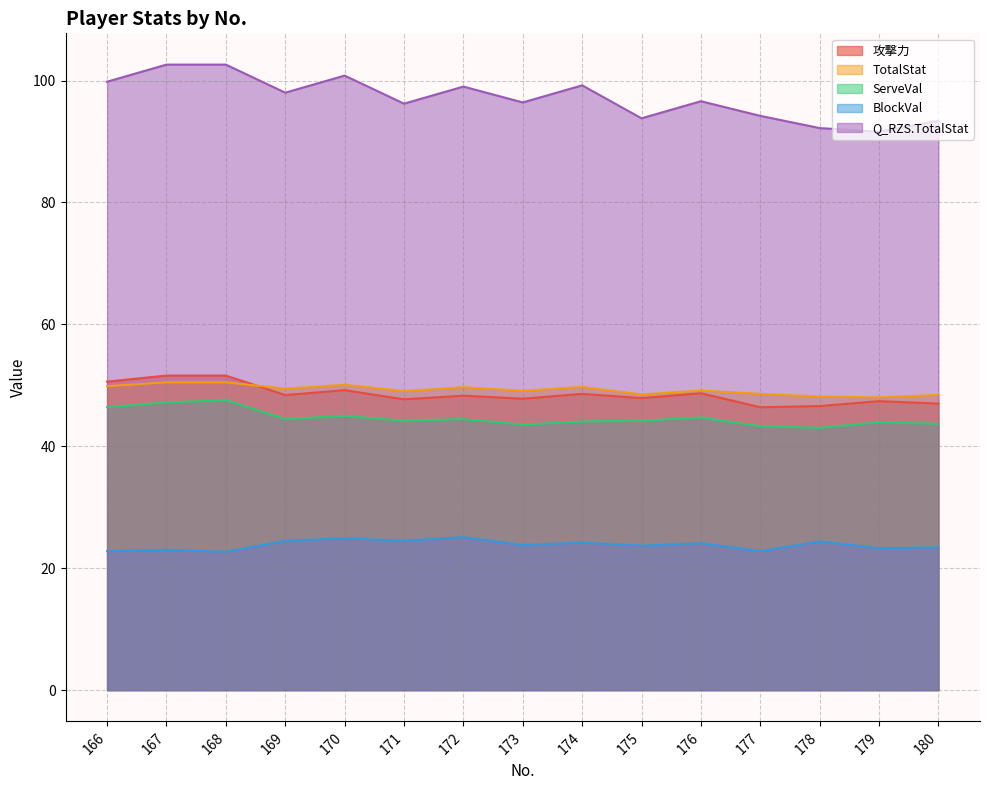

The value of BlockVal at 172 is 12.6. True or false?

False